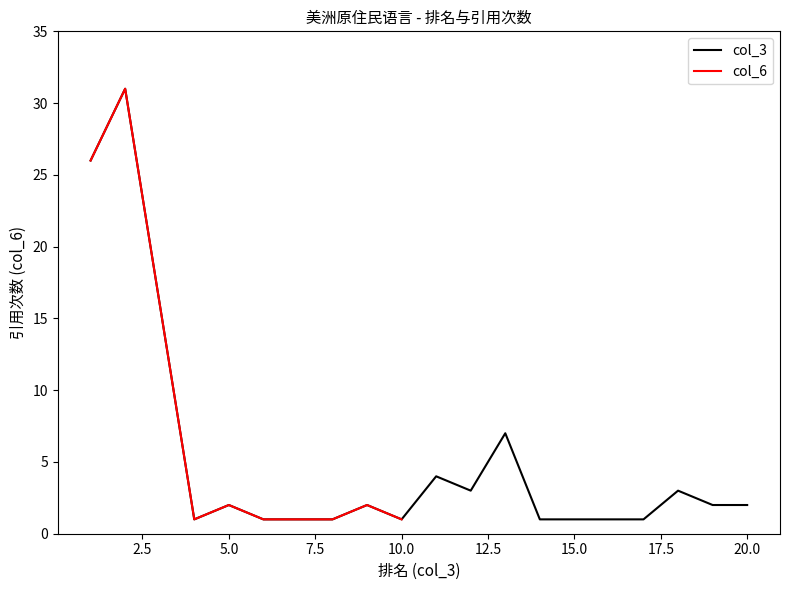

Reading left to right, extract all data points from this chart.

26	31	16	1	2	1	1	1	2	1	4	3	7	1	1	1	1	3	2	2